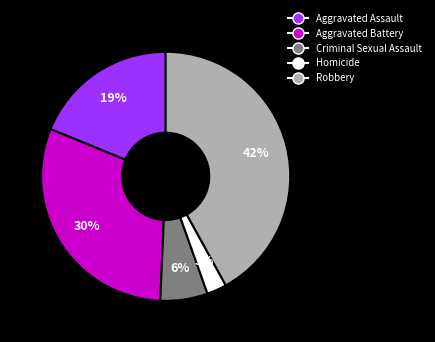

The Criminal Sexual Assault slice represents 6% of the pie. True or false?

True